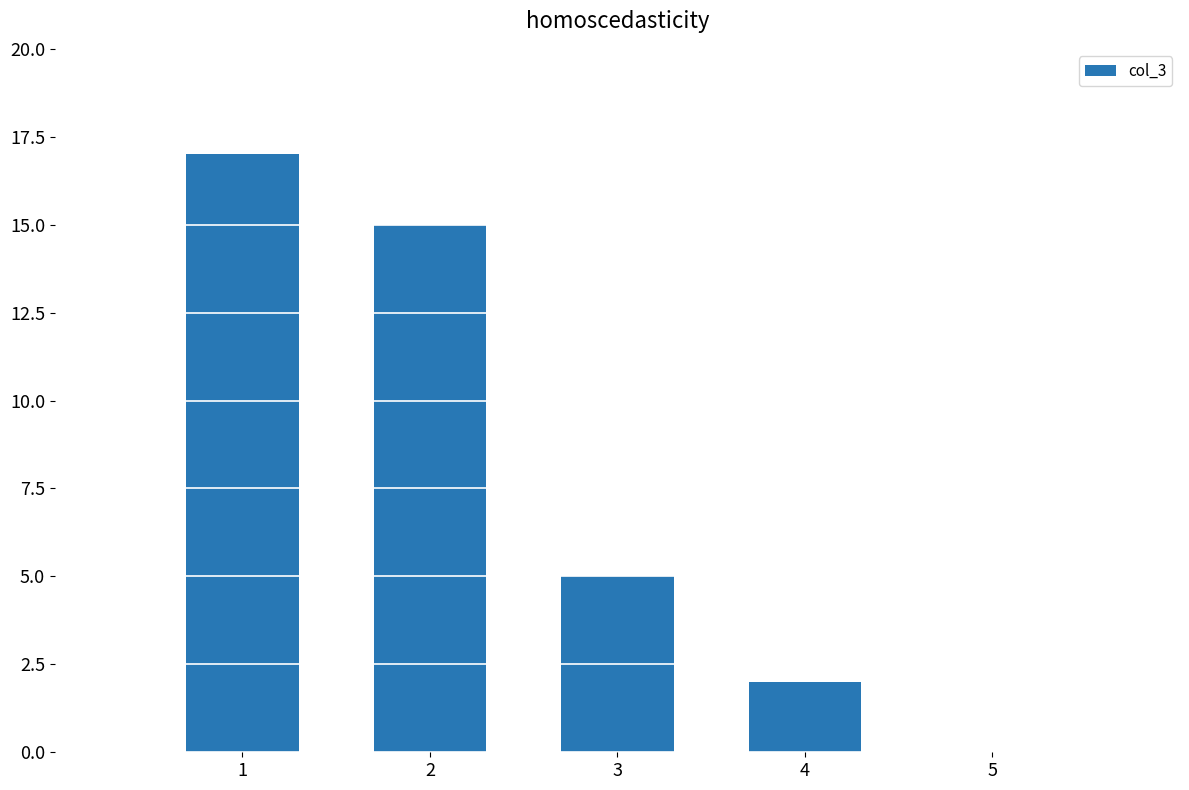

Where is the data nearest to the value 8?

3